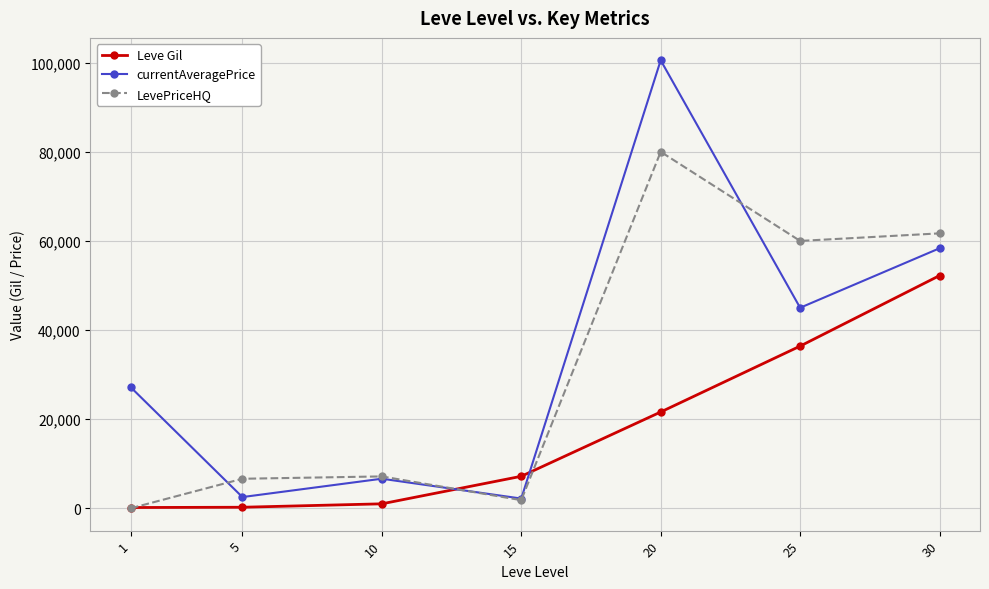

List the series in order of their peak value, highest first.

currentAveragePrice, LevePriceHQ, Leve Gil